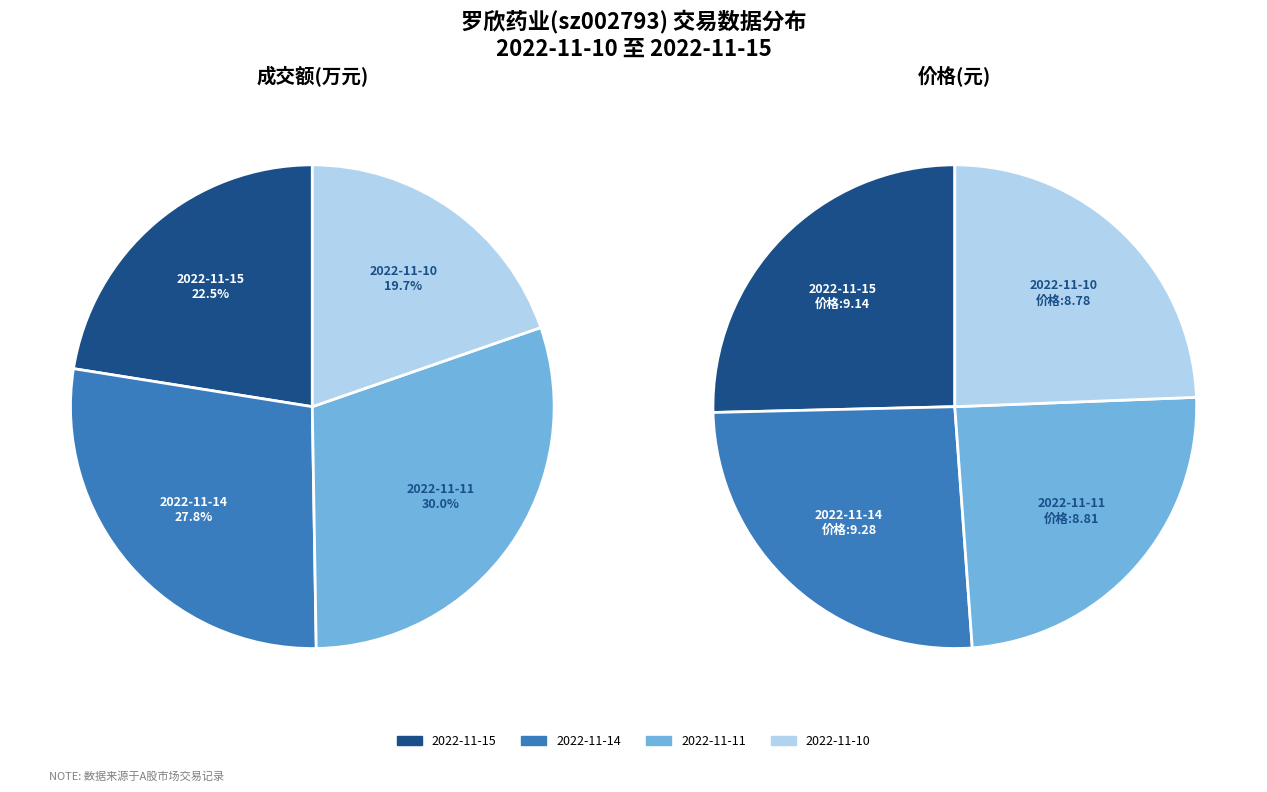

How many segments does this pie chart have?

4